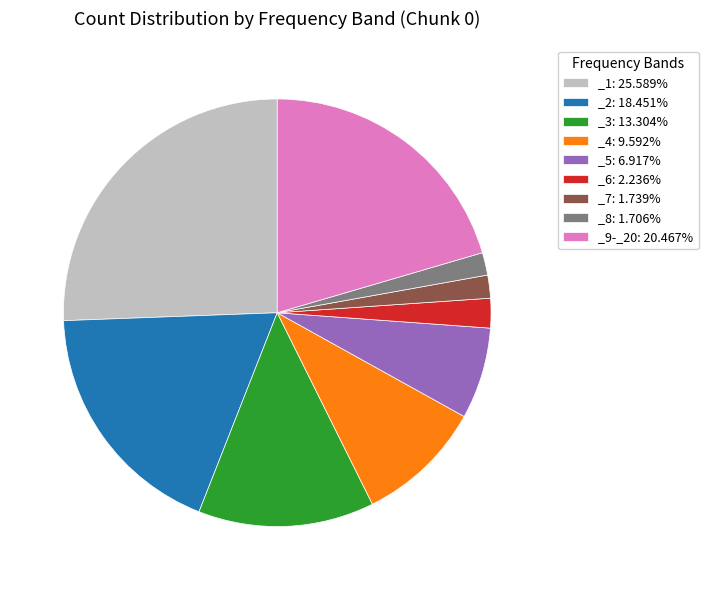

Do _6: 2.236% and _2: 18.451% together represent more than half of the pie?

No